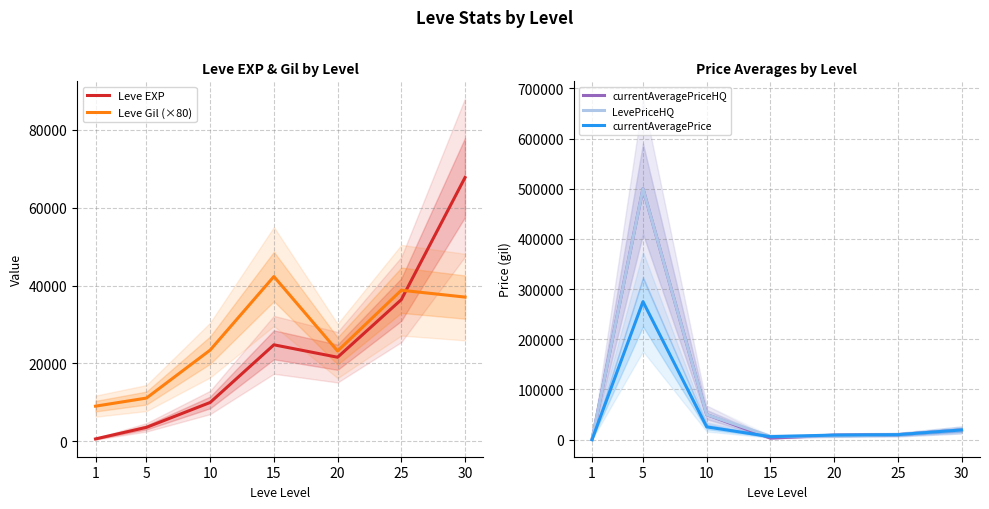

How many values in the currentAveragePrice series are below 10000?

3